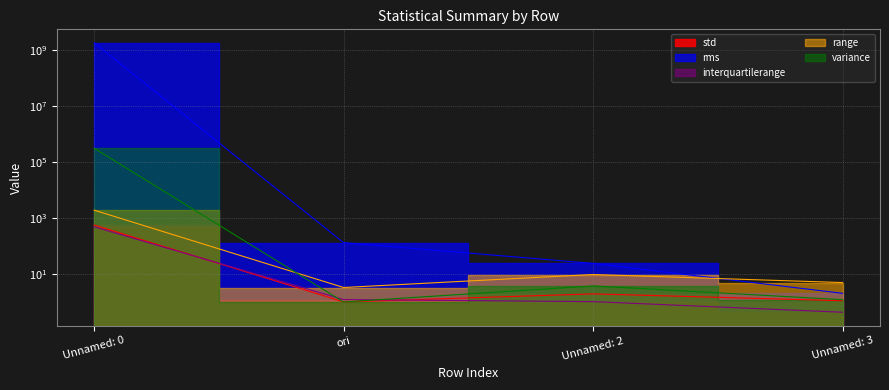

What is the label of the 2nd point from the right?

Unnamed: 2